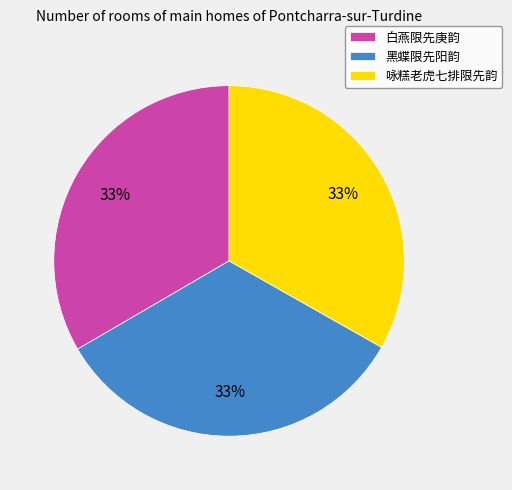

Combined, do 咏糕老虎七排限先韵 and 黑蝶限先阳韵 account for over 50%?

Yes